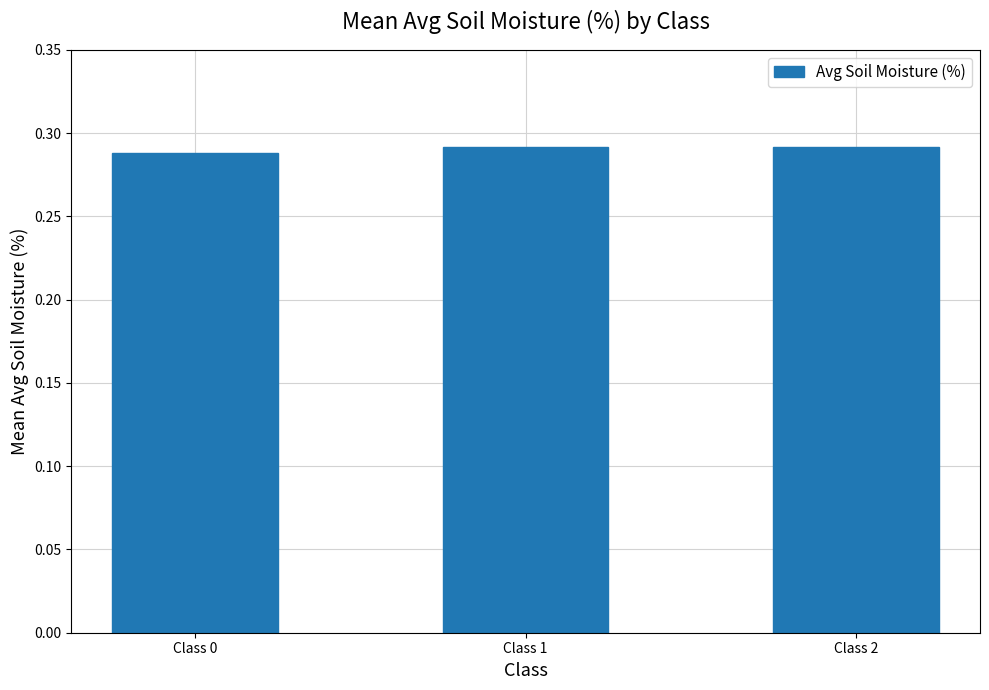

At which category does the chart reach its minimum across all series?

Class 0